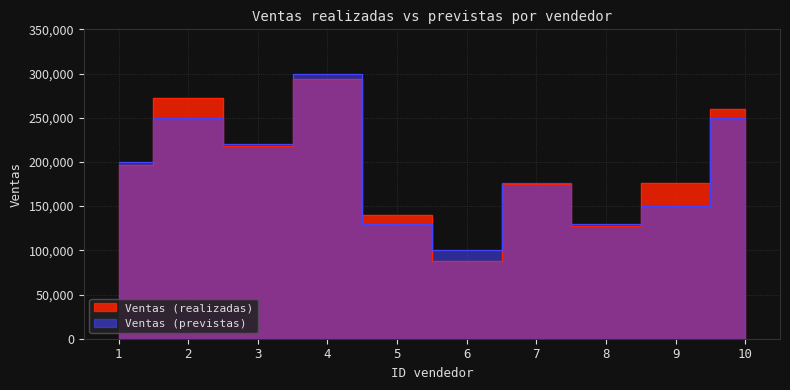

What is the maximum value for Ventas (realizadas)?

293852